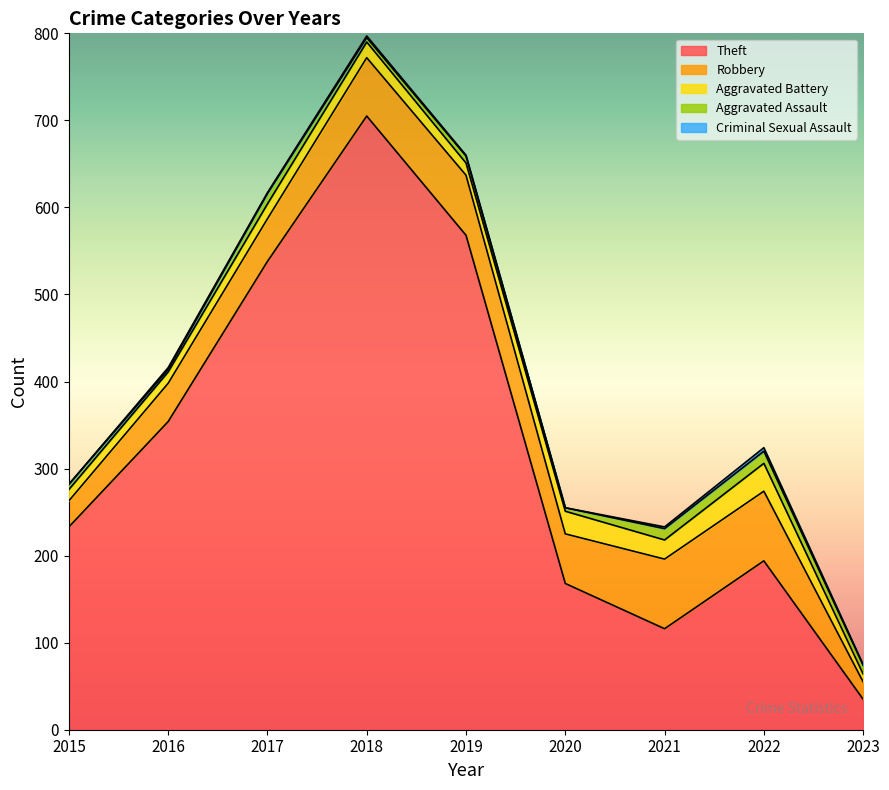

What is the difference between the maximum and second lowest values in the Theft series?

589